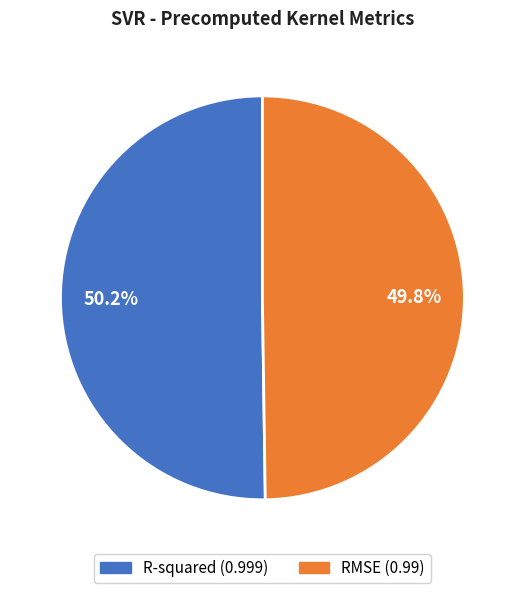

Does any single category account for the majority?

Yes